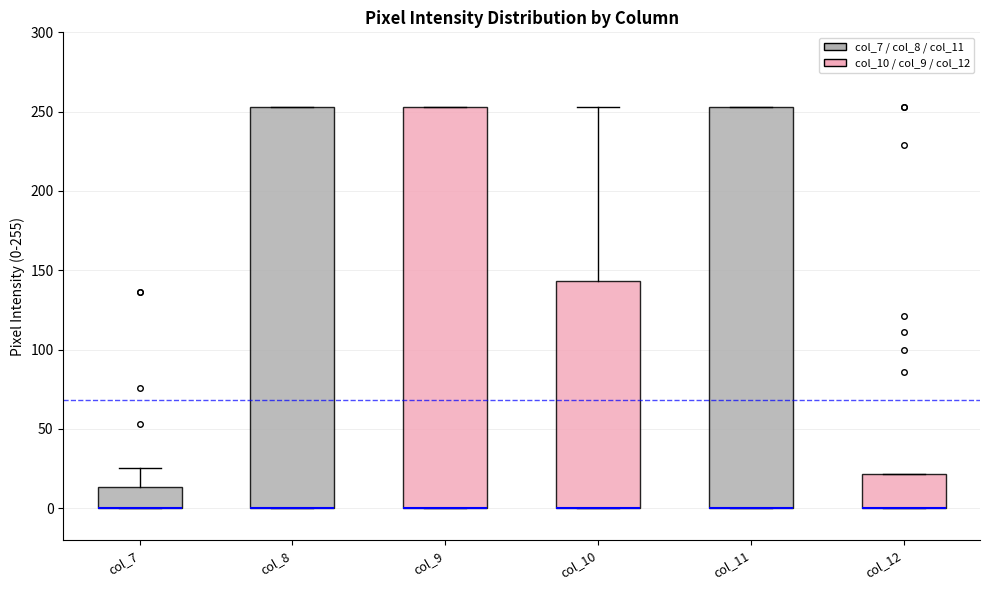

Where is the upper edge of the box for col_8 on the y-axis? The values are not printed on the chart, so give them approximately, as read against the axis.

255